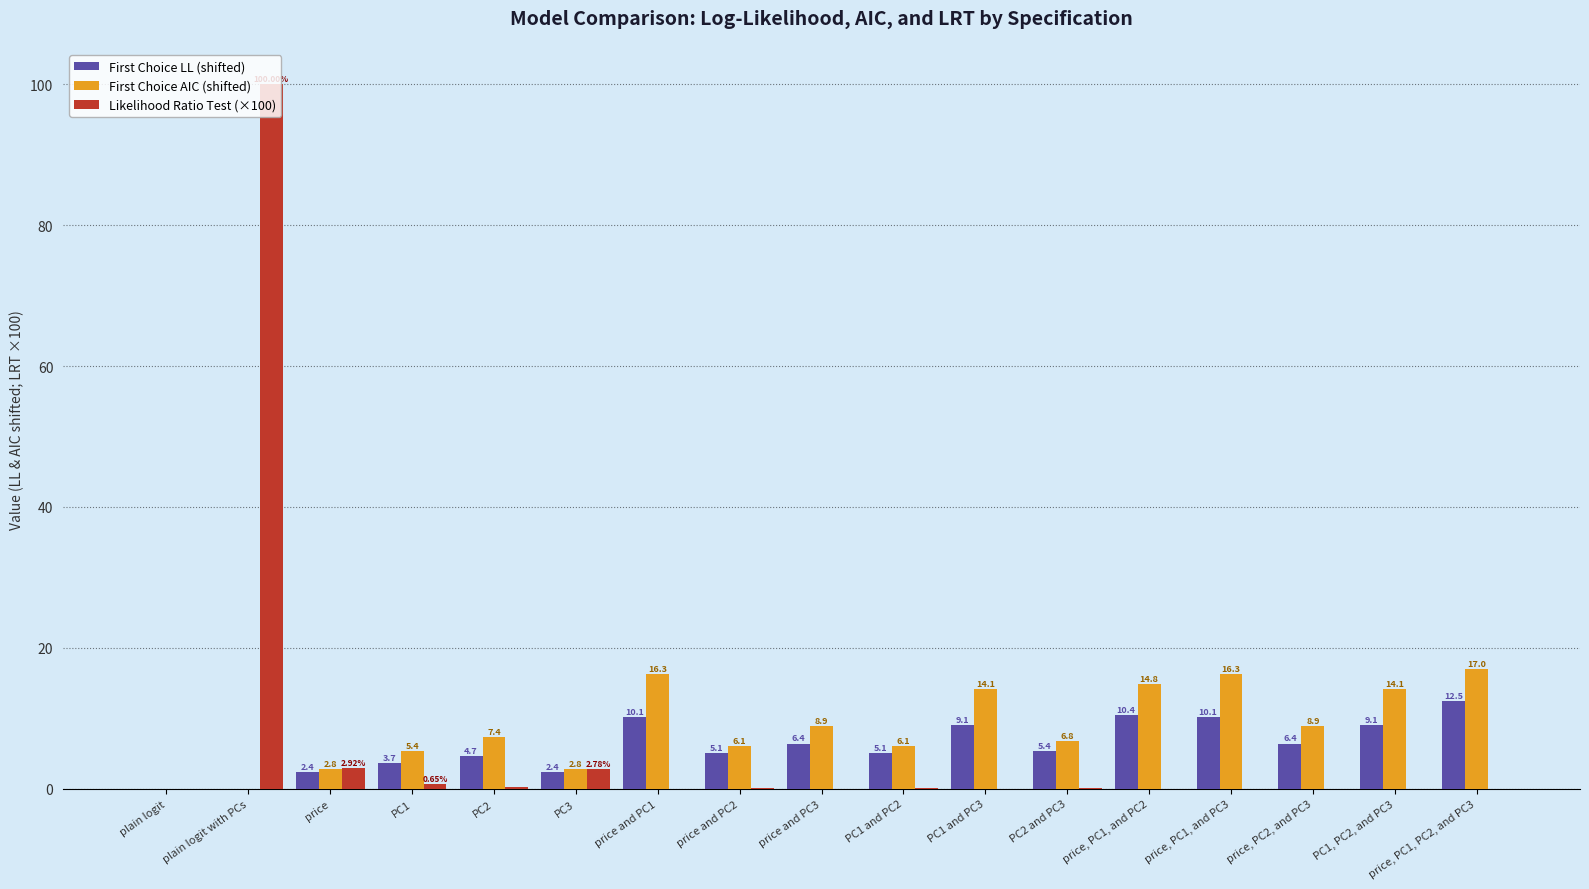

What is the highest value of the Likelihood Ratio Test (×100) series?

100.0